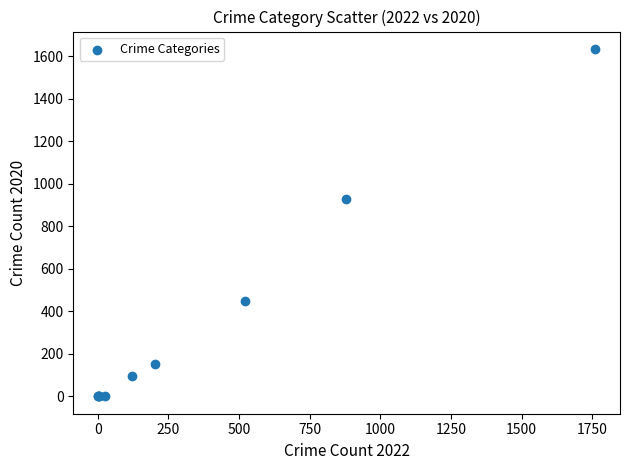

What Y value in the scatter plot is closest to 817?

930